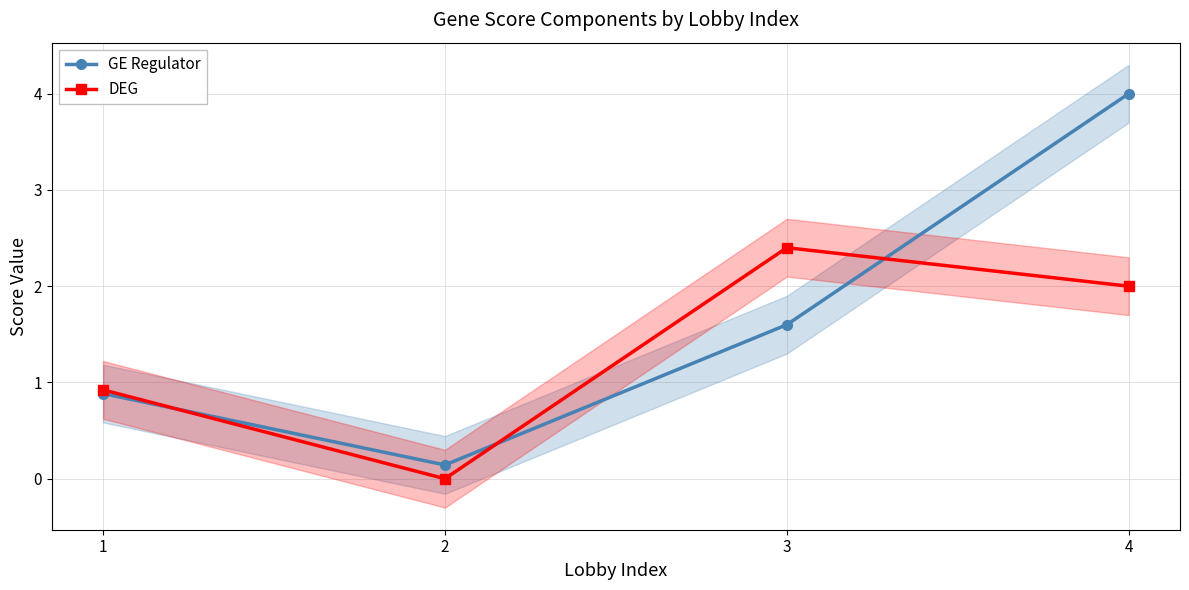

What is the approximate value of GE Regulator at 4?

4.0